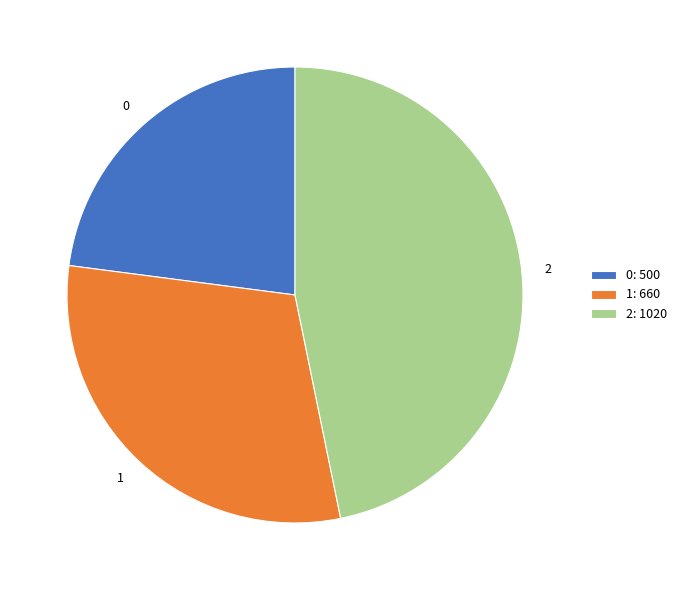

Do 0 and 2 together represent more than half of the pie?

Yes